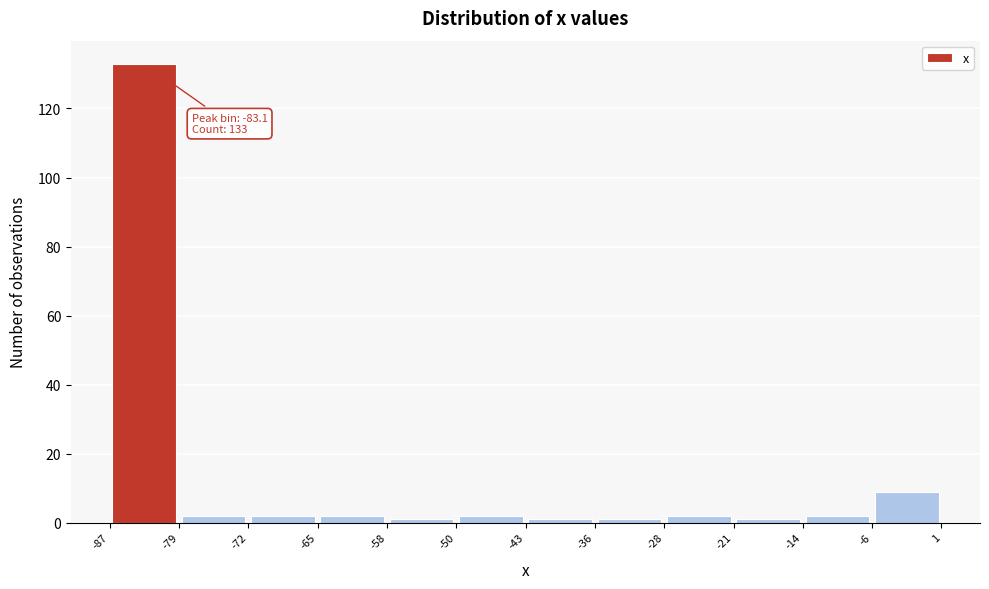

Over which range of the x-axis is the bar tallest?

-87 to -79